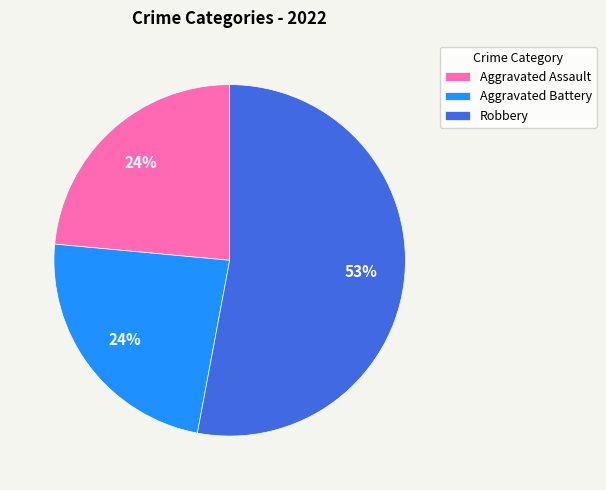

Does Robbery account for over 50% of the chart?

Yes